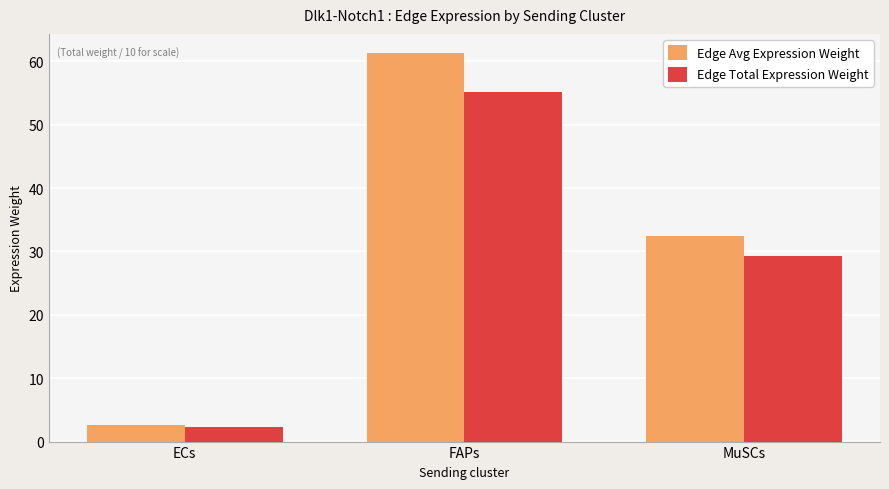

What is the value of the Edge Total Expression Weight bar at the 2nd from the left?

55.1